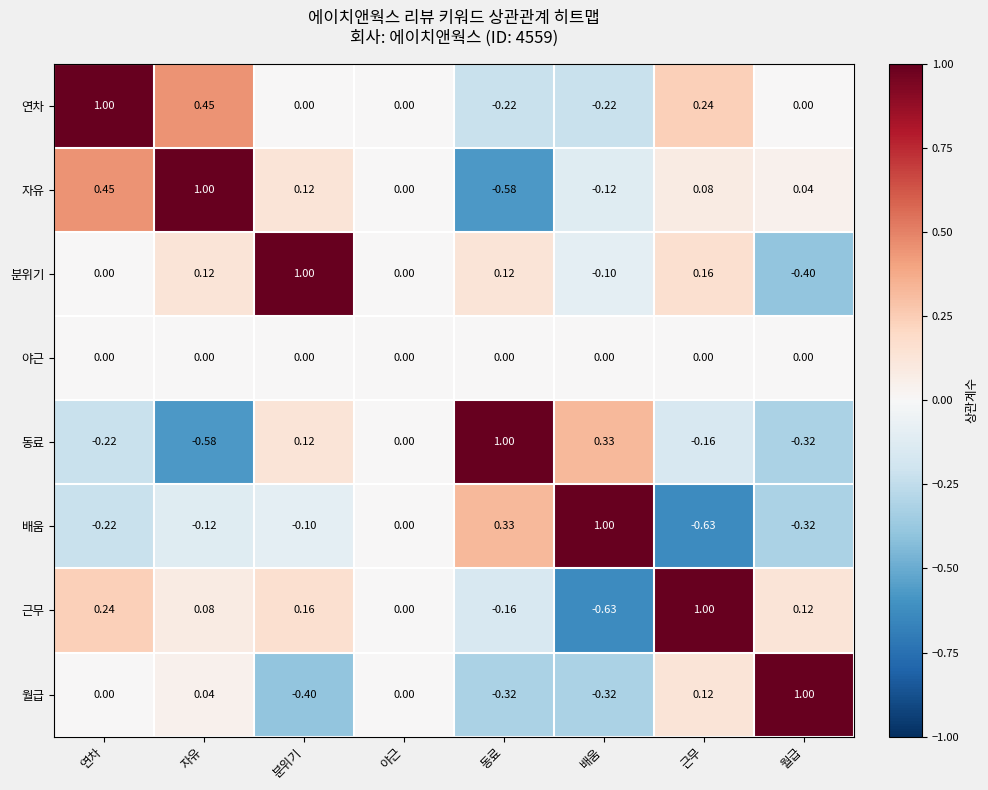

Which category has the highest value in the 월급 series?

월급